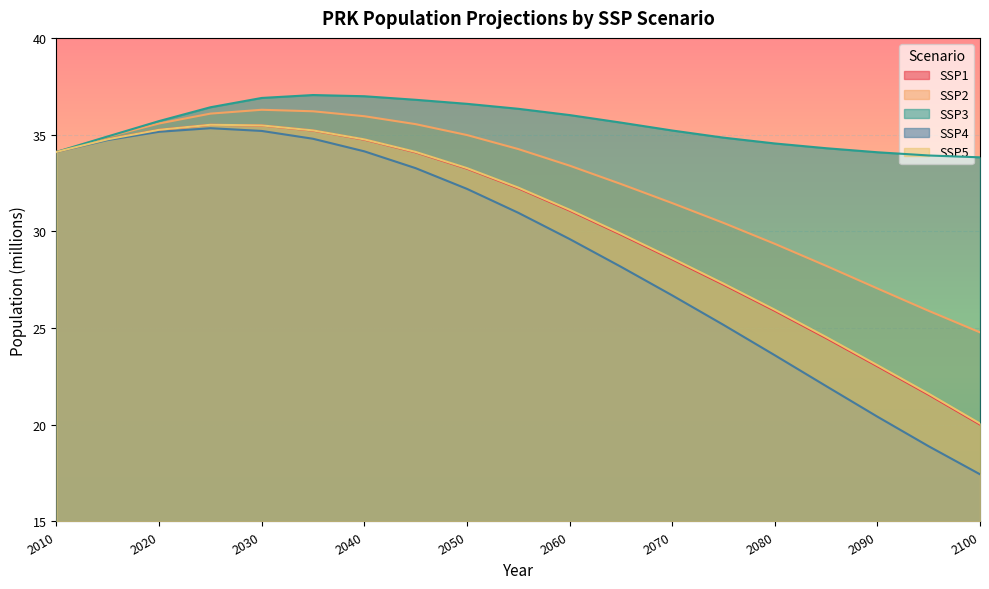

How many lines are shown in the chart?

5